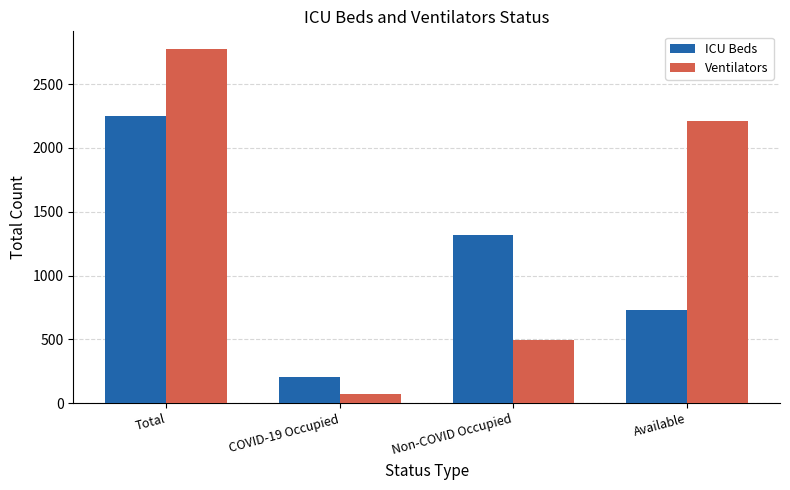

Rank the series by their average value, from highest to lowest.

Ventilators, ICU Beds